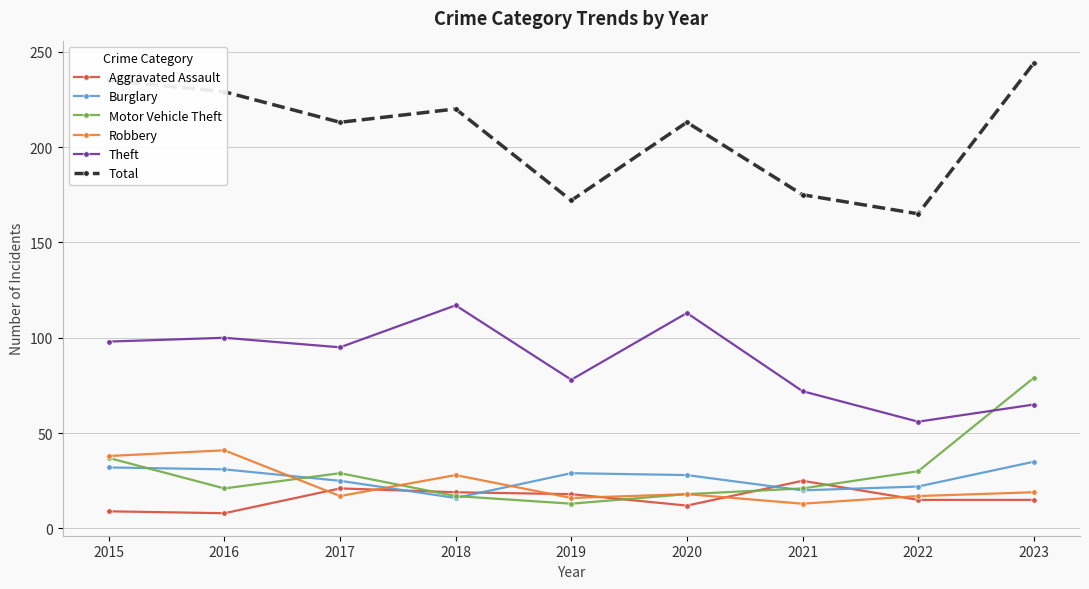

How many categories are shown in the chart?

9